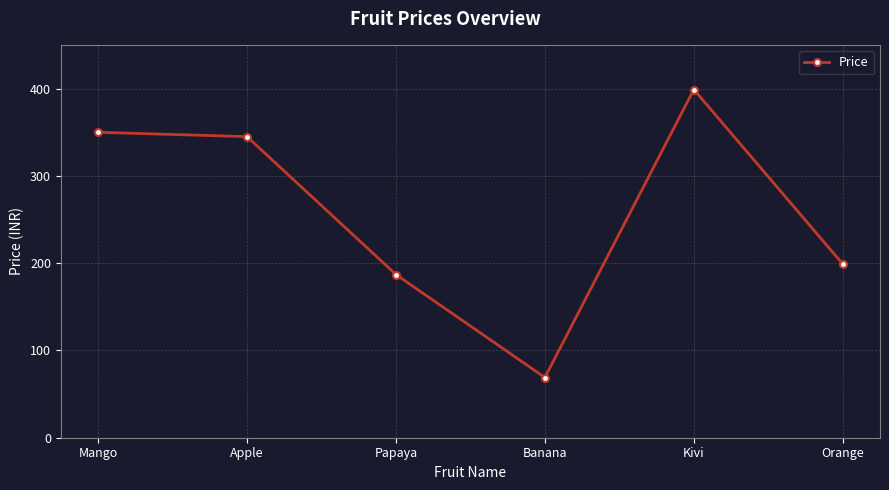

Approximately how many times larger is the value at Kivi compared to Mango?

1.1